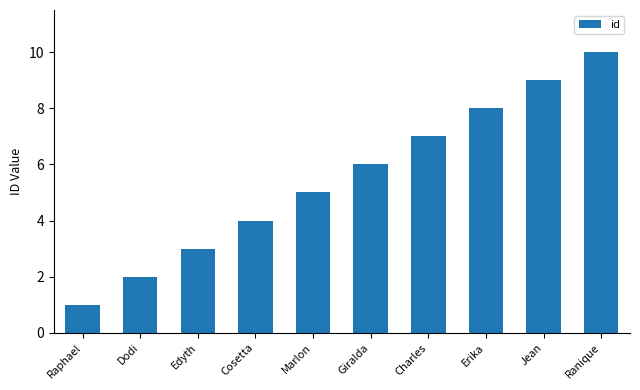

What value does the data have at Charles?

7